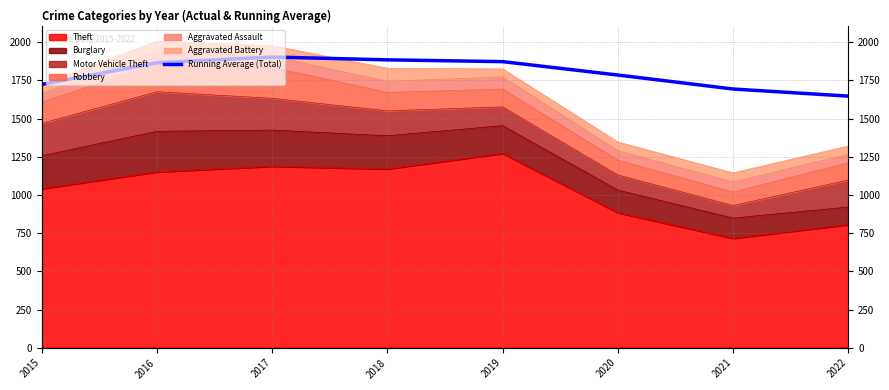

List the labels in order of value, smallest first.

2022, 2021, 2015, 2020, 2016, 2019, 2018, 2017